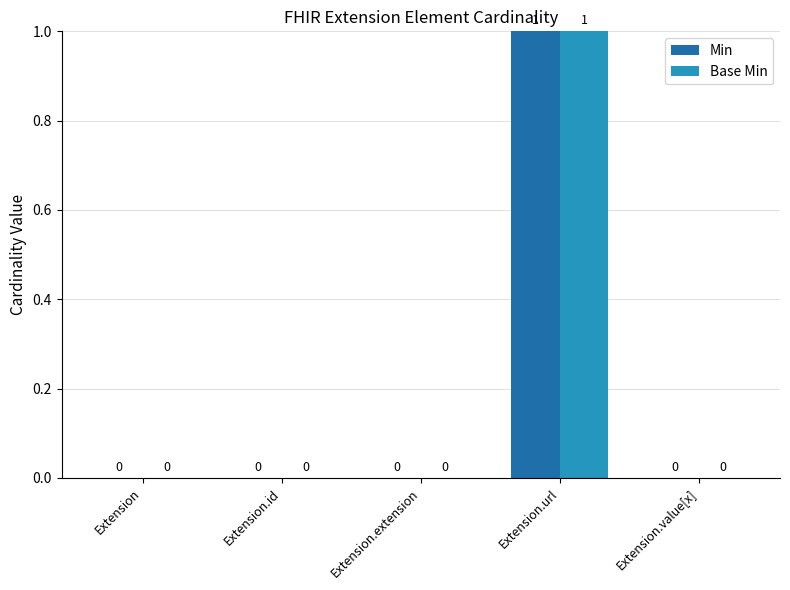

How many values in Base Min are above zero?

1